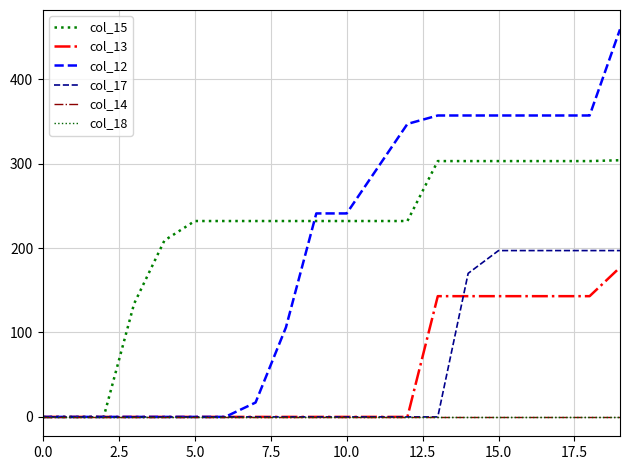

Does the chart have visible grid lines?

Yes